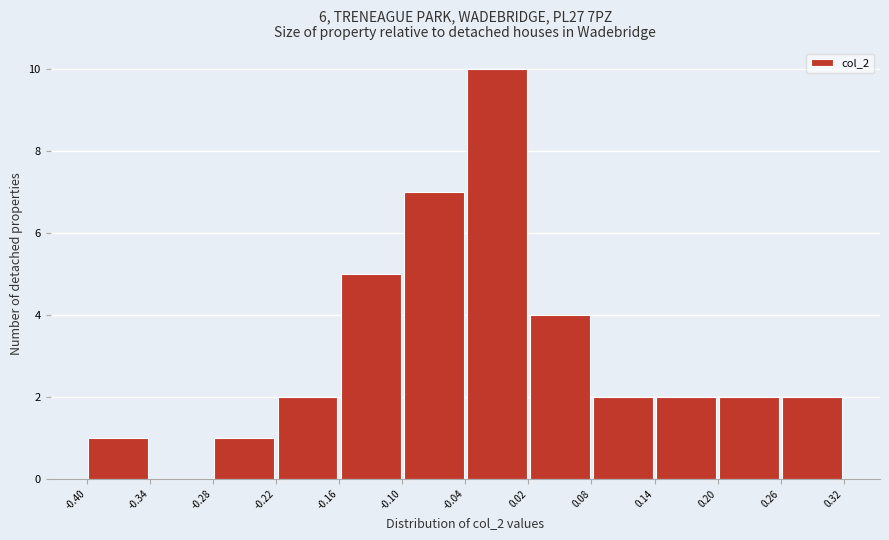

How tall is the bar that spans -0.04 to 0.02 on the x-axis? The values are not printed on the chart, so give them approximately, as read against the axis.

10